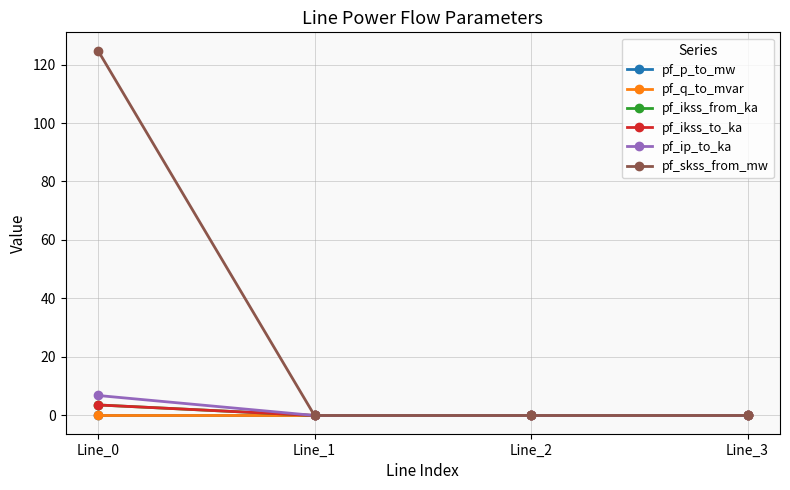

Which series has the widest spread of values?

pf_skss_from_mw